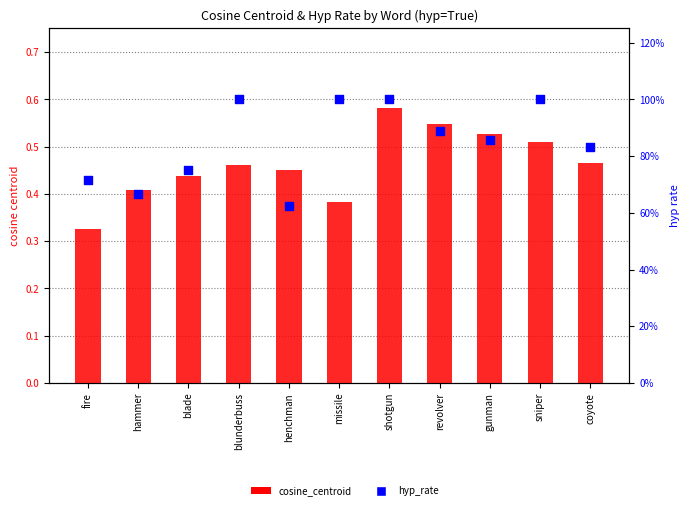

Is the value of hyp_rate at sniper greater than the value of cosine_centroid at missile?

Yes